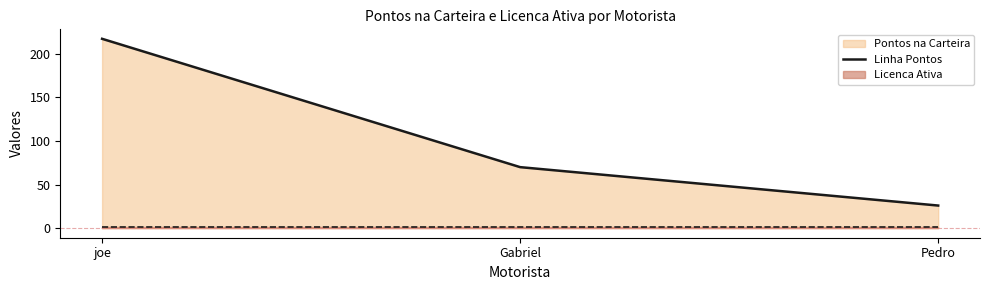

How many lines are shown in the chart?

1